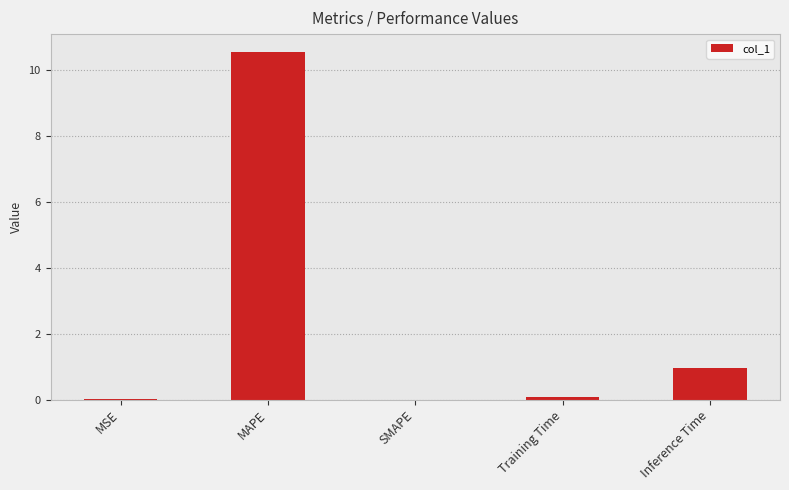

How many distinct data groups are displayed?

1